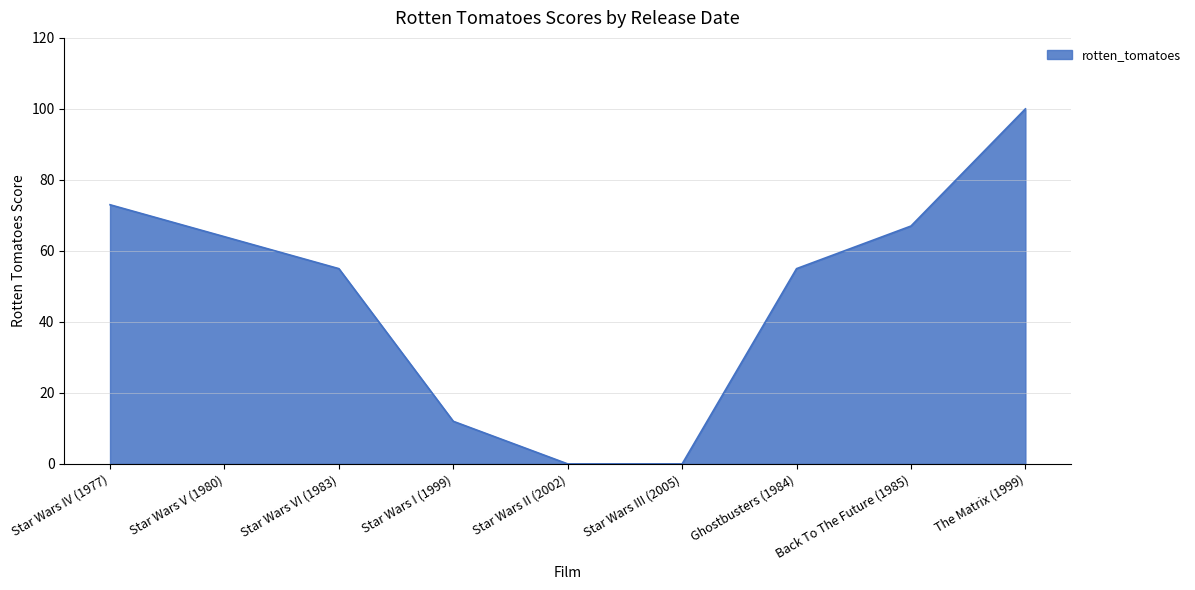

True or false: the data shows 67 at Back To The Future (1985).

True